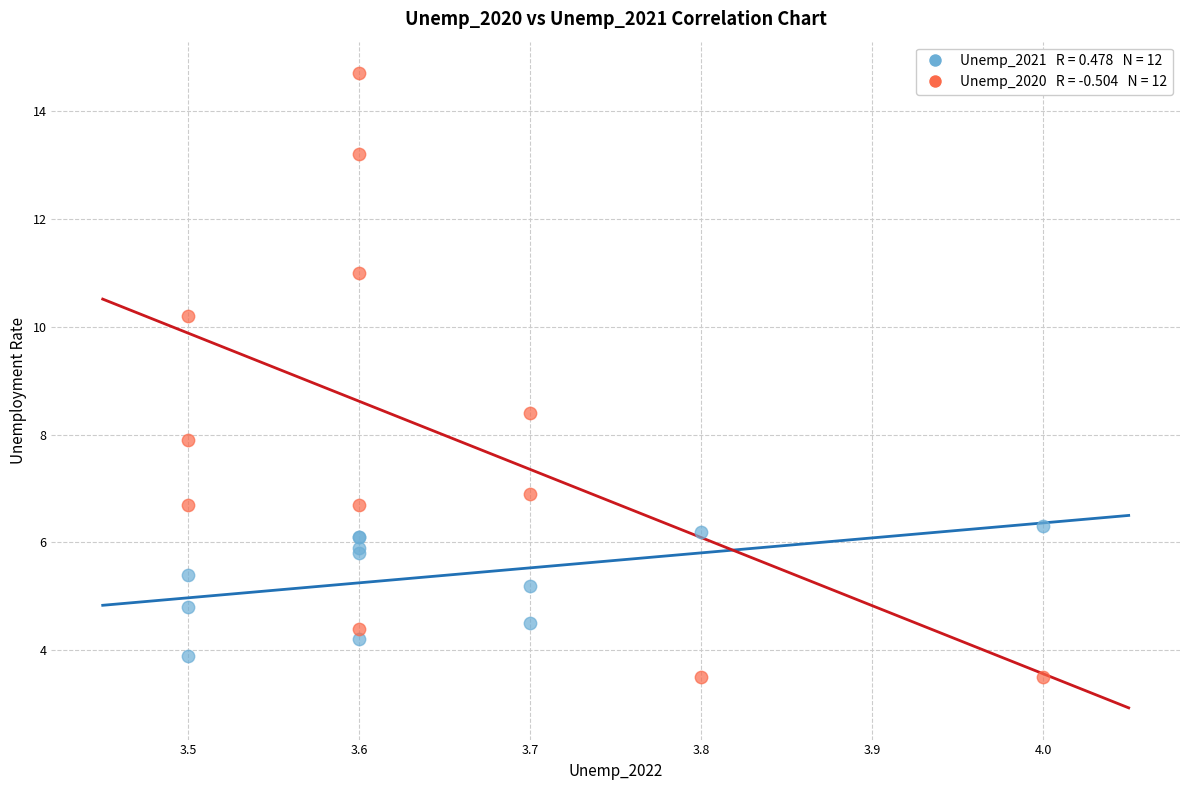

Across all series, what Y value is closest to 9?

8.4